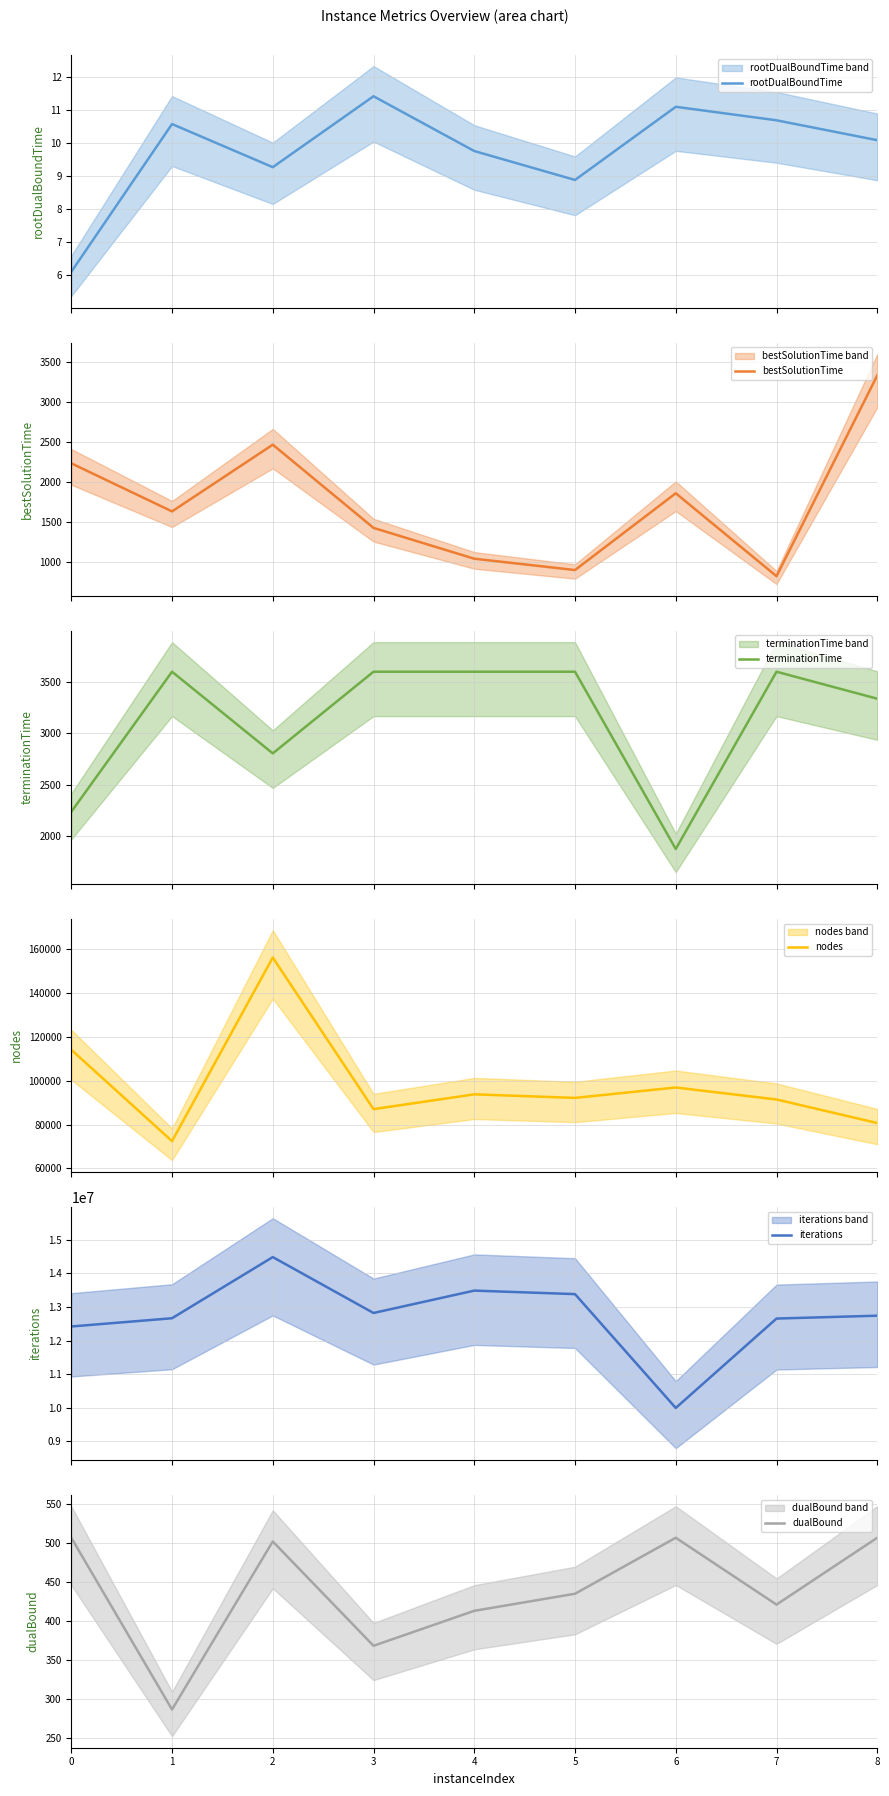

Reading right to left, transcribe all the data shown in this chart.

rootDualBoundTime: 8=10.1	7=10.7	6=11.1	5=8.9	4=9.8	3=11.4	2=9.3	1=10.6	0=6.1
bestSolutionTime: 8=3337.5	7=823.0	6=1861.8	5=900.3	4=1042.0	3=1428.0	2=2470.2	1=1634.6	0=2236.8
terminationTime: 8=3337.5	7=3600.0	6=1875.2	5=3600.0	4=3600.0	3=3600.0	2=2805.5	1=3600.0	0=2236.8
nodes: 8=80683.0	7=91427.0	6=96884.0	5=92142.0	4=93765.0	3=87020.0	2=156163.0	1=72437.0	0=114095.0
iterations: 8=12740814.0	7=12655508.0	6=9991986.0	5=13383718.0	4=13488531.0	3=12821850.0	2=14487505.0	1=12665003.0	0=12419529.0
dualBound: 8=507.0	7=421.0	6=507.0	5=435.0	4=413.0	3=368.0	2=502.2	1=286.0	0=507.0